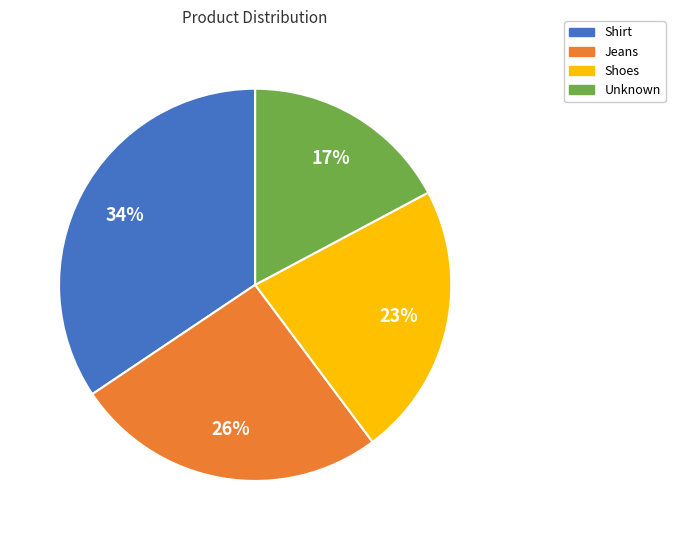

What percentage is the Unknown slice, to the nearest percent?

17%